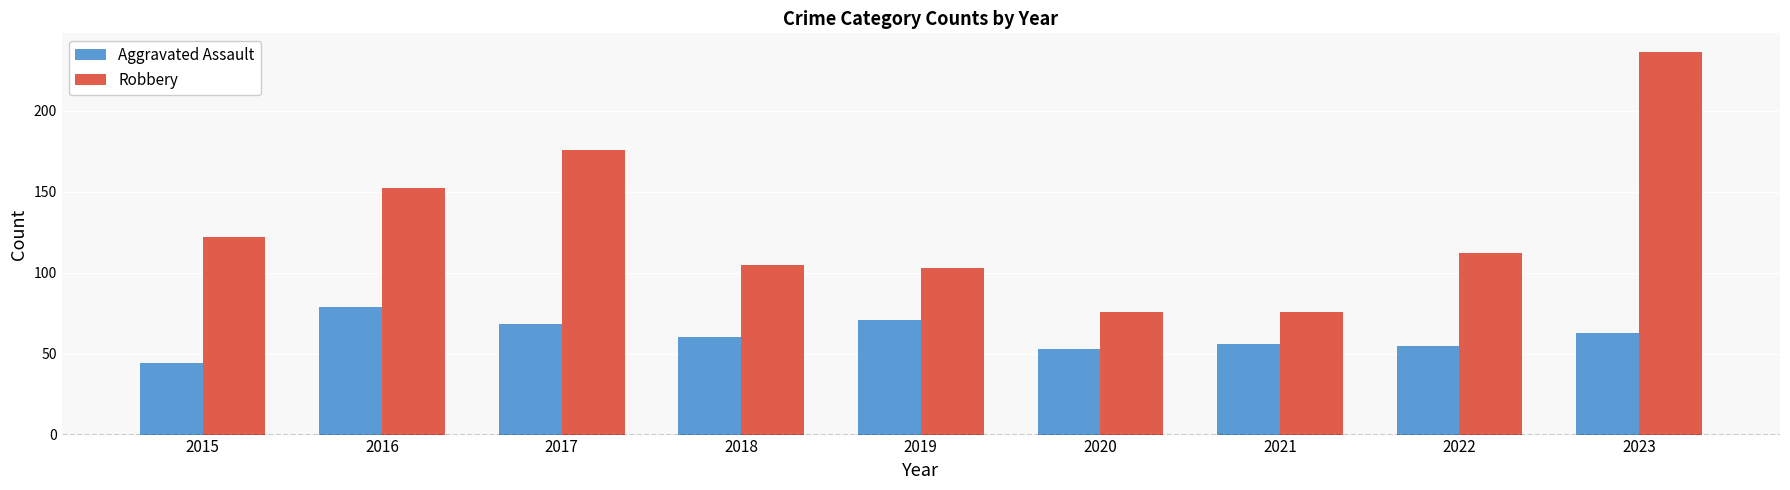

What are all the series names shown in the legend?

Aggravated Assault, Robbery